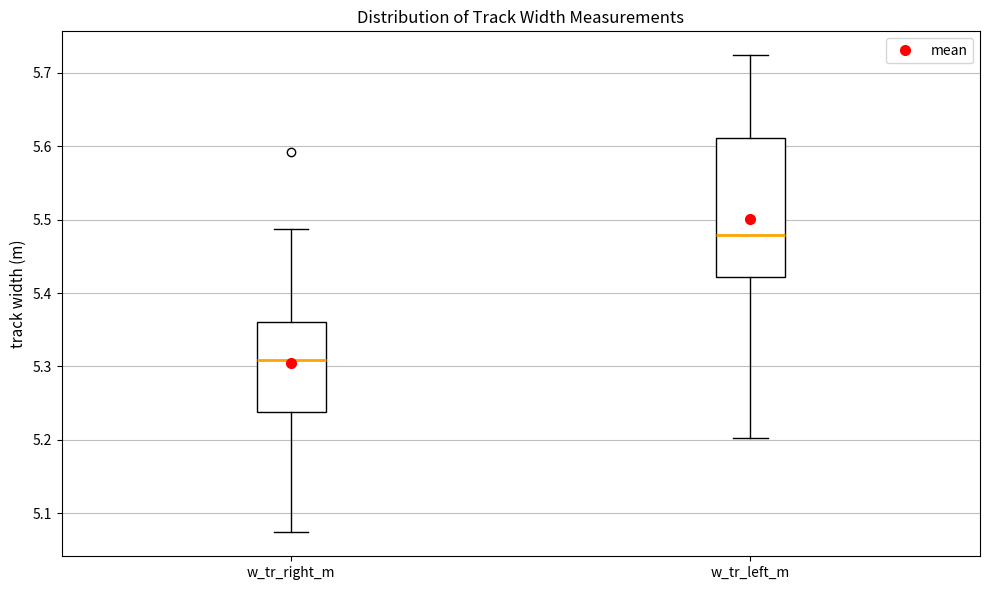

Reading left to right, transcribe this box plot: for each box, give where its median line is, the range the box spans, and where its two whiskers end, as read against the y-axis. The values are not printed on the chart, so give them approximately, as read against the axis.

w_tr_right_m: median 5.31, box 5.24 to 5.36, whiskers 5.07 to 5.49
w_tr_left_m: median 5.48, box 5.42 to 5.61, whiskers 5.20 to 5.72